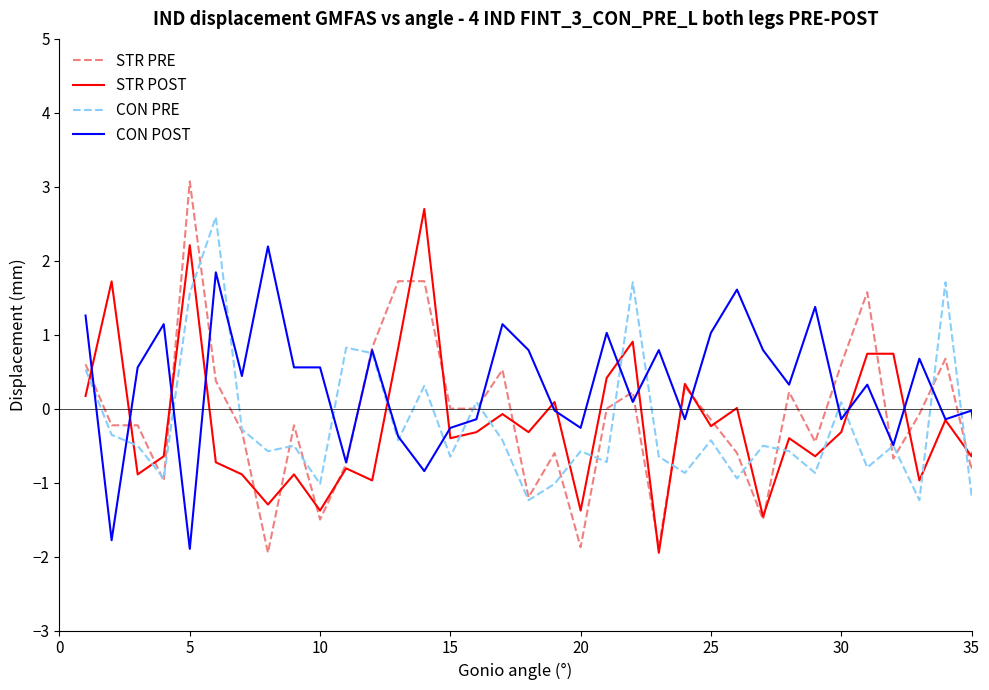

Which series ends up on top after the final intersection of STR POST and CON PRE?

STR POST